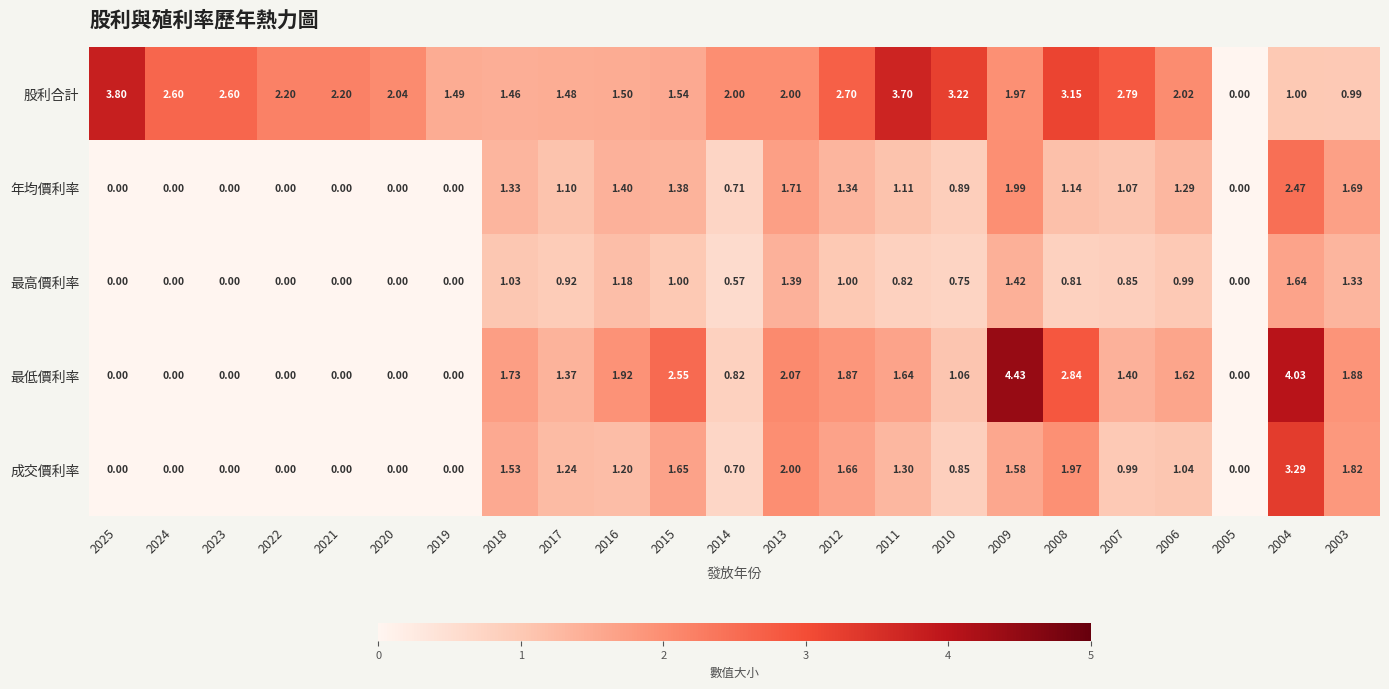

Which series has the largest total across all categories?

股利合計